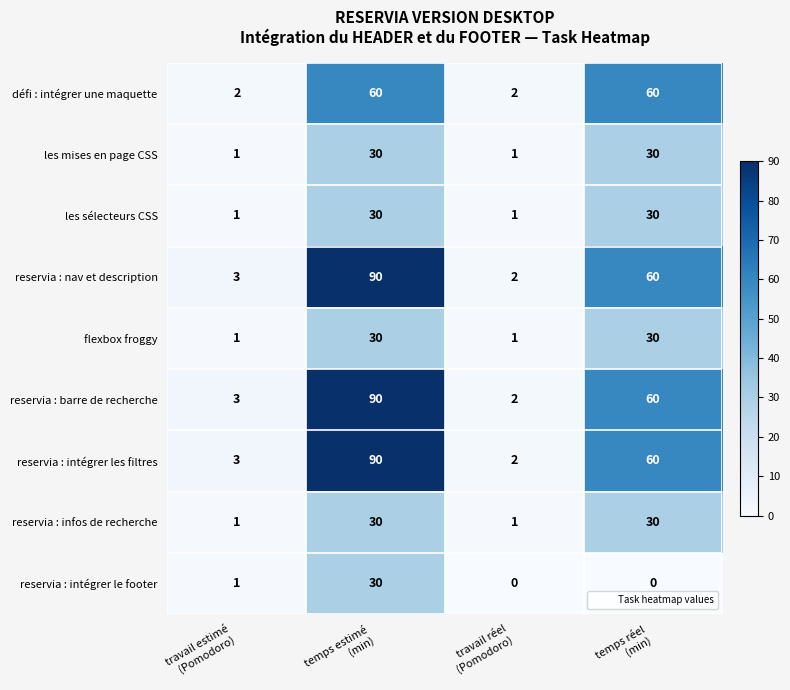

What is the average value of the défi : intégrer une maquette series?

31